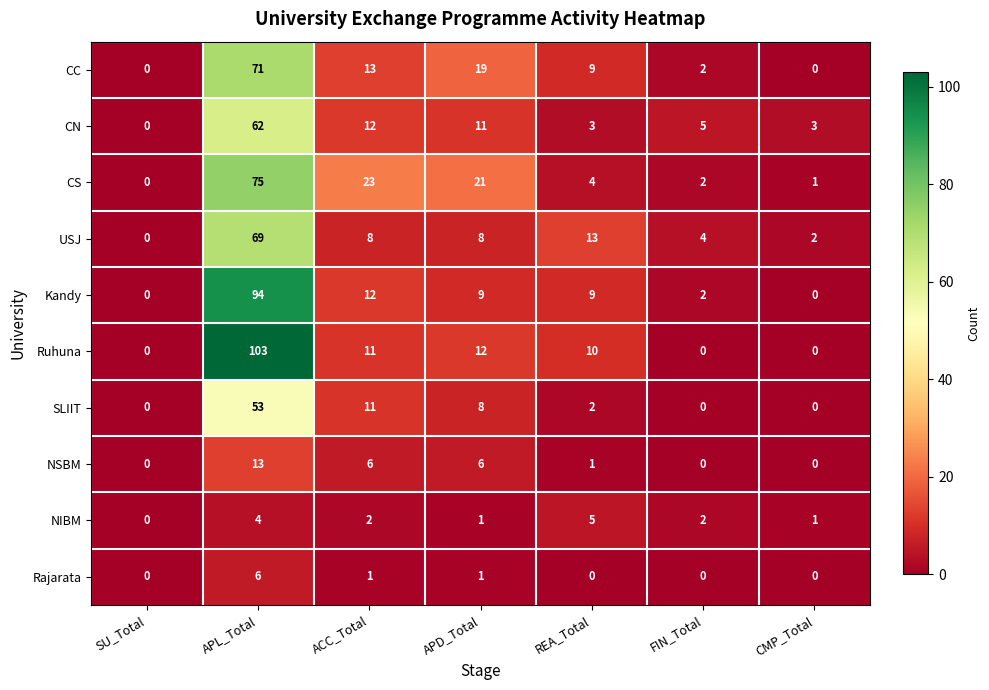

What is the difference between the maximum and second lowest values in the CS series?

74